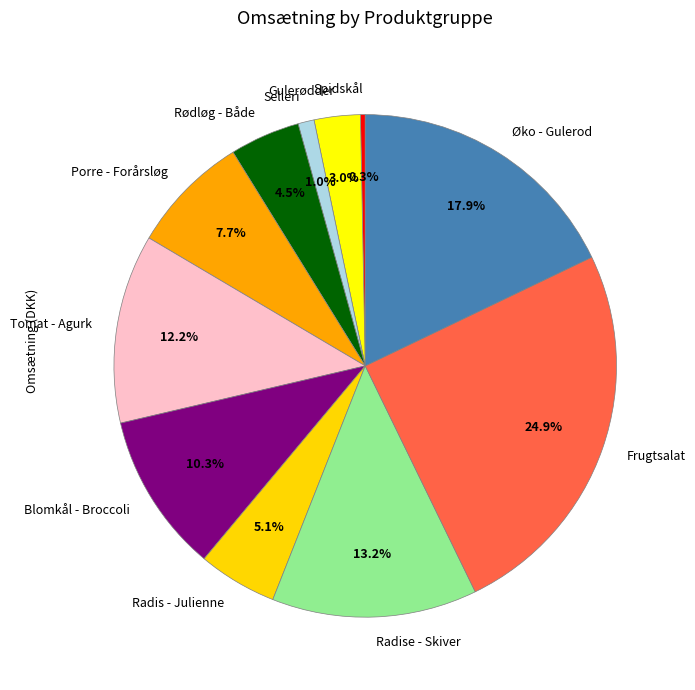

True or false: Selleri accounts for 1% of the total.

True